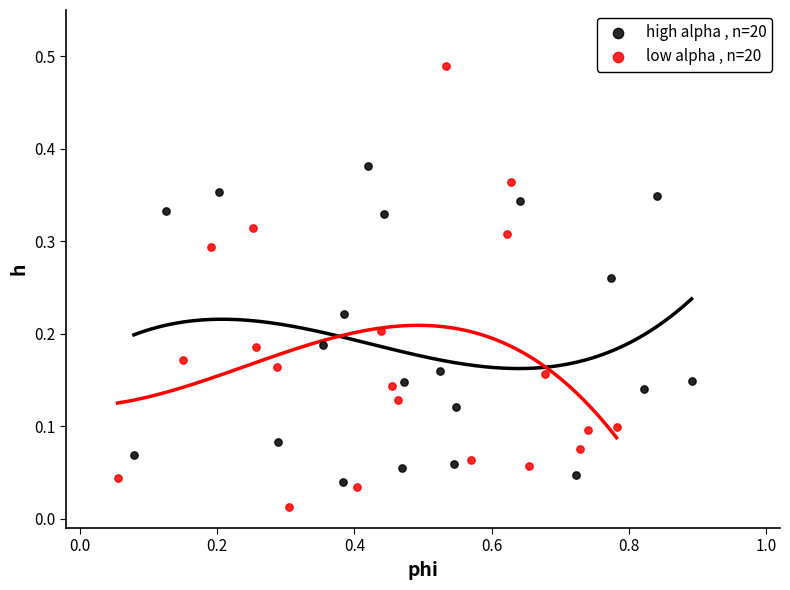

Which series contains the highest Y value?

low alpha , n=20